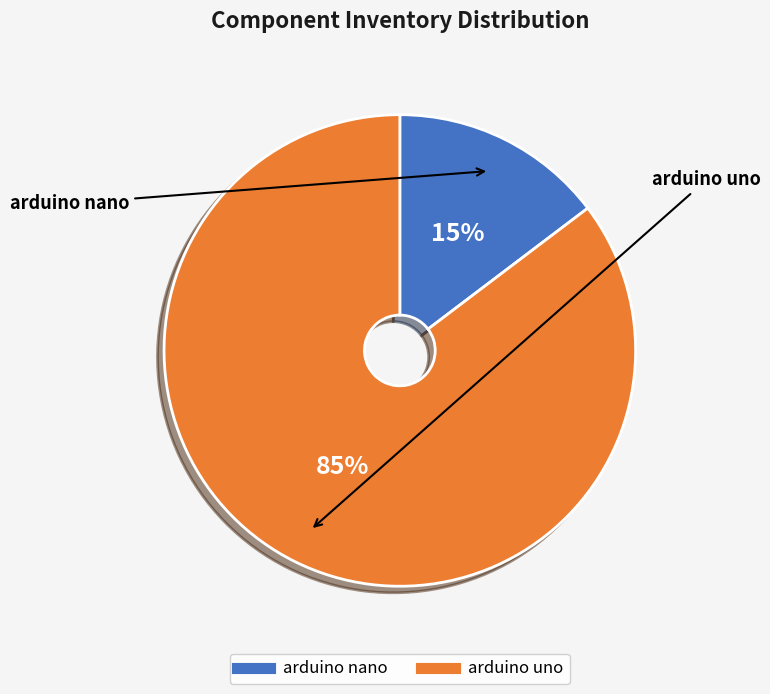

To the nearest percent, what is the average slice percentage?

50%